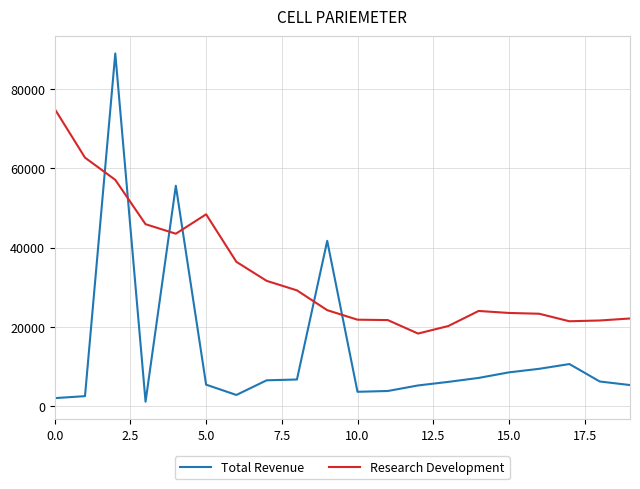

How many times do Research Development and Total Revenue cross each other?

6